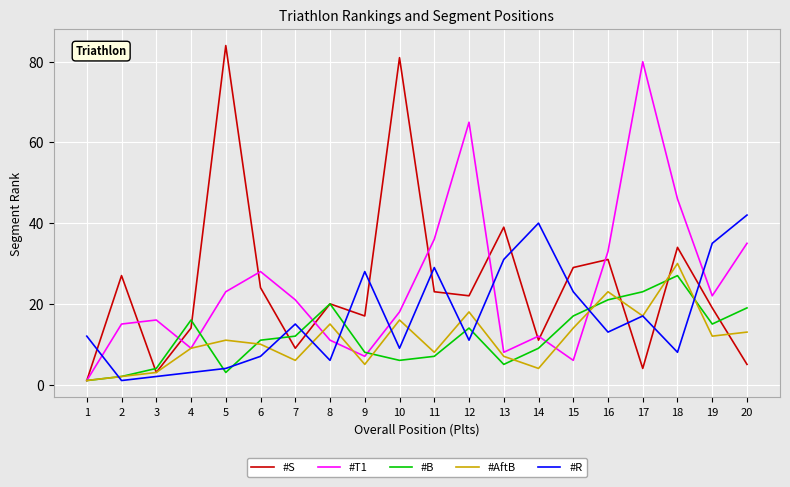

Which category has the highest value across all series?

5